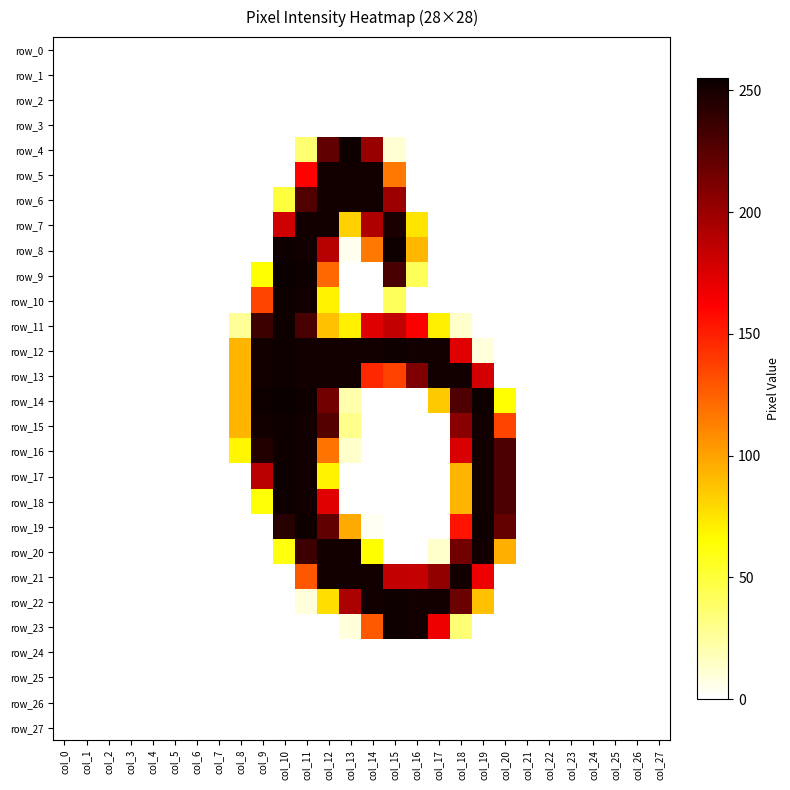

Reading left to right, extract all data points from this chart.

row_0: col_0=0	col_1=0	col_2=0	col_3=0	col_4=0	col_5=0	col_6=0	col_7=0	col_8=0	col_9=0	col_10=0	col_11=0	col_12=0	col_13=0	col_14=0	col_15=0	col_16=0	col_17=0	col_18=0	col_19=0	col_20=0	col_21=0	col_22=0	col_23=0	col_24=0	col_25=0	col_26=0	col_27=0
row_1: col_0=0	col_1=0	col_2=0	col_3=0	col_4=0	col_5=0	col_6=0	col_7=0	col_8=0	col_9=0	col_10=0	col_11=0	col_12=0	col_13=0	col_14=0	col_15=0	col_16=0	col_17=0	col_18=0	col_19=0	col_20=0	col_21=0	col_22=0	col_23=0	col_24=0	col_25=0	col_26=0	col_27=0
row_2: col_0=0	col_1=0	col_2=0	col_3=0	col_4=0	col_5=0	col_6=0	col_7=0	col_8=0	col_9=0	col_10=0	col_11=0	col_12=0	col_13=0	col_14=0	col_15=0	col_16=0	col_17=0	col_18=0	col_19=0	col_20=0	col_21=0	col_22=0	col_23=0	col_24=0	col_25=0	col_26=0	col_27=0
row_3: col_0=0	col_1=0	col_2=0	col_3=0	col_4=0	col_5=0	col_6=0	col_7=0	col_8=0	col_9=0	col_10=0	col_11=0	col_12=0	col_13=0	col_14=0	col_15=0	col_16=0	col_17=0	col_18=0	col_19=0	col_20=0	col_21=0	col_22=0	col_23=0	col_24=0	col_25=0	col_26=0	col_27=0
row_4: col_0=0	col_1=0	col_2=0	col_3=0	col_4=0	col_5=0	col_6=0	col_7=0	col_8=0	col_9=0	col_10=0	col_11=36	col_12=222	col_13=253	col_14=201	col_15=11	col_16=0	col_17=0	col_18=0	col_19=0	col_20=0	col_21=0	col_22=0	col_23=0	col_24=0	col_25=0	col_26=0	col_27=0
row_5: col_0=0	col_1=0	col_2=0	col_3=0	col_4=0	col_5=0	col_6=0	col_7=0	col_8=0	col_9=0	col_10=0	col_11=161	col_12=252	col_13=252	col_14=252	col_15=116	col_16=0	col_17=0	col_18=0	col_19=0	col_20=0	col_21=0	col_22=0	col_23=0	col_24=0	col_25=0	col_26=0	col_27=0
row_6: col_0=0	col_1=0	col_2=0	col_3=0	col_4=0	col_5=0	col_6=0	col_7=0	col_8=0	col_9=0	col_10=49	col_11=228	col_12=252	col_13=252	col_14=252	col_15=199	col_16=0	col_17=0	col_18=0	col_19=0	col_20=0	col_21=0	col_22=0	col_23=0	col_24=0	col_25=0	col_26=0	col_27=0
row_7: col_0=0	col_1=0	col_2=0	col_3=0	col_4=0	col_5=0	col_6=0	col_7=0	col_8=0	col_9=0	col_10=180	col_11=252	col_12=252	col_13=82	col_14=192	col_15=249	col_16=75	col_17=0	col_18=0	col_19=0	col_20=0	col_21=0	col_22=0	col_23=0	col_24=0	col_25=0	col_26=0	col_27=0
row_8: col_0=0	col_1=0	col_2=0	col_3=0	col_4=0	col_5=0	col_6=0	col_7=0	col_8=0	col_9=0	col_10=253	col_11=252	col_12=189	col_13=4	col_14=116	col_15=253	col_16=92	col_17=0	col_18=0	col_19=0	col_20=0	col_21=0	col_22=0	col_23=0	col_24=0	col_25=0	col_26=0	col_27=0
row_9: col_0=0	col_1=0	col_2=0	col_3=0	col_4=0	col_5=0	col_6=0	col_7=0	col_8=0	col_9=64	col_10=255	col_11=253	col_12=122	col_13=0	col_14=0	col_15=231	col_16=42	col_17=0	col_18=0	col_19=0	col_20=0	col_21=0	col_22=0	col_23=0	col_24=0	col_25=0	col_26=0	col_27=0
row_10: col_0=0	col_1=0	col_2=0	col_3=0	col_4=0	col_5=0	col_6=0	col_7=0	col_8=0	col_9=136	col_10=253	col_11=252	col_12=69	col_13=0	col_14=0	col_15=42	col_16=0	col_17=0	col_18=0	col_19=0	col_20=0	col_21=0	col_22=0	col_23=0	col_24=0	col_25=0	col_26=0	col_27=0
row_11: col_0=0	col_1=0	col_2=0	col_3=0	col_4=0	col_5=0	col_6=0	col_7=0	col_8=26	col_9=236	col_10=253	col_11=231	col_12=88	col_13=70	col_14=174	col_15=185	col_16=163	col_17=70	col_18=13	col_19=0	col_20=0	col_21=0	col_22=0	col_23=0	col_24=0	col_25=0	col_26=0	col_27=0
row_12: col_0=0	col_1=0	col_2=0	col_3=0	col_4=0	col_5=0	col_6=0	col_7=0	col_8=93	col_9=252	col_10=253	col_11=252	col_12=252	col_13=252	col_14=252	col_15=253	col_16=252	col_17=252	col_18=173	col_19=9	col_20=0	col_21=0	col_22=0	col_23=0	col_24=0	col_25=0	col_26=0	col_27=0
row_13: col_0=0	col_1=0	col_2=0	col_3=0	col_4=0	col_5=0	col_6=0	col_7=0	col_8=93	col_9=252	col_10=253	col_11=252	col_12=252	col_13=252	col_14=147	col_15=137	col_16=211	col_17=252	col_18=252	col_19=179	col_20=0	col_21=0	col_22=0	col_23=0	col_24=0	col_25=0	col_26=0	col_27=0
row_14: col_0=0	col_1=0	col_2=0	col_3=0	col_4=0	col_5=0	col_6=0	col_7=0	col_8=93	col_9=253	col_10=255	col_11=253	col_12=215	col_13=21	col_14=0	col_15=0	col_16=0	col_17=85	col_18=229	col_19=253	col_20=64	col_21=0	col_22=0	col_23=0	col_24=0	col_25=0	col_26=0	col_27=0
row_15: col_0=0	col_1=0	col_2=0	col_3=0	col_4=0	col_5=0	col_6=0	col_7=0	col_8=93	col_9=252	col_10=253	col_11=252	col_12=227	col_13=29	col_14=0	col_15=0	col_16=0	col_17=0	col_18=207	col_19=252	col_20=136	col_21=0	col_22=0	col_23=0	col_24=0	col_25=0	col_26=0	col_27=0
row_16: col_0=0	col_1=0	col_2=0	col_3=0	col_4=0	col_5=0	col_6=0	col_7=0	col_8=68	col_9=246	col_10=253	col_11=252	col_12=118	col_13=13	col_14=0	col_15=0	col_16=0	col_17=0	col_18=176	col_19=252	col_20=230	col_21=0	col_22=0	col_23=0	col_24=0	col_25=0	col_26=0	col_27=0
row_17: col_0=0	col_1=0	col_2=0	col_3=0	col_4=0	col_5=0	col_6=0	col_7=0	col_8=0	col_9=188	col_10=253	col_11=252	col_12=69	col_13=0	col_14=0	col_15=0	col_16=0	col_17=0	col_18=93	col_19=252	col_20=230	col_21=0	col_22=0	col_23=0	col_24=0	col_25=0	col_26=0	col_27=0
row_18: col_0=0	col_1=0	col_2=0	col_3=0	col_4=0	col_5=0	col_6=0	col_7=0	col_8=0	col_9=63	col_10=253	col_11=252	col_12=173	col_13=0	col_14=0	col_15=0	col_16=0	col_17=0	col_18=93	col_19=252	col_20=230	col_21=0	col_22=0	col_23=0	col_24=0	col_25=0	col_26=0	col_27=0
row_19: col_0=0	col_1=0	col_2=0	col_3=0	col_4=0	col_5=0	col_6=0	col_7=0	col_8=0	col_9=0	col_10=244	col_11=253	col_12=222	col_13=97	col_14=3	col_15=0	col_16=0	col_17=0	col_18=155	col_19=253	col_20=221	col_21=0	col_22=0	col_23=0	col_24=0	col_25=0	col_26=0	col_27=0
row_20: col_0=0	col_1=0	col_2=0	col_3=0	col_4=0	col_5=0	col_6=0	col_7=0	col_8=0	col_9=0	col_10=61	col_11=236	col_12=252	col_13=252	col_14=65	col_15=0	col_16=0	col_17=13	col_18=215	col_19=252	col_20=95	col_21=0	col_22=0	col_23=0	col_24=0	col_25=0	col_26=0	col_27=0
row_21: col_0=0	col_1=0	col_2=0	col_3=0	col_4=0	col_5=0	col_6=0	col_7=0	col_8=0	col_9=0	col_10=0	col_11=129	col_12=252	col_13=252	col_14=252	col_15=185	col_16=184	col_17=203	col_18=252	col_19=168	col_20=0	col_21=0	col_22=0	col_23=0	col_24=0	col_25=0	col_26=0	col_27=0
row_22: col_0=0	col_1=0	col_2=0	col_3=0	col_4=0	col_5=0	col_6=0	col_7=0	col_8=0	col_9=0	col_10=0	col_11=9	col_12=77	col_13=194	col_14=252	col_15=253	col_16=252	col_17=252	col_18=218	col_19=88	col_20=0	col_21=0	col_22=0	col_23=0	col_24=0	col_25=0	col_26=0	col_27=0
row_23: col_0=0	col_1=0	col_2=0	col_3=0	col_4=0	col_5=0	col_6=0	col_7=0	col_8=0	col_9=0	col_10=0	col_11=0	col_12=0	col_13=9	col_14=128	col_15=253	col_16=252	col_17=168	col_18=35	col_19=0	col_20=0	col_21=0	col_22=0	col_23=0	col_24=0	col_25=0	col_26=0	col_27=0
row_24: col_0=0	col_1=0	col_2=0	col_3=0	col_4=0	col_5=0	col_6=0	col_7=0	col_8=0	col_9=0	col_10=0	col_11=0	col_12=0	col_13=0	col_14=0	col_15=0	col_16=0	col_17=0	col_18=0	col_19=0	col_20=0	col_21=0	col_22=0	col_23=0	col_24=0	col_25=0	col_26=0	col_27=0
row_25: col_0=0	col_1=0	col_2=0	col_3=0	col_4=0	col_5=0	col_6=0	col_7=0	col_8=0	col_9=0	col_10=0	col_11=0	col_12=0	col_13=0	col_14=0	col_15=0	col_16=0	col_17=0	col_18=0	col_19=0	col_20=0	col_21=0	col_22=0	col_23=0	col_24=0	col_25=0	col_26=0	col_27=0
row_26: col_0=0	col_1=0	col_2=0	col_3=0	col_4=0	col_5=0	col_6=0	col_7=0	col_8=0	col_9=0	col_10=0	col_11=0	col_12=0	col_13=0	col_14=0	col_15=0	col_16=0	col_17=0	col_18=0	col_19=0	col_20=0	col_21=0	col_22=0	col_23=0	col_24=0	col_25=0	col_26=0	col_27=0
row_27: col_0=0	col_1=0	col_2=0	col_3=0	col_4=0	col_5=0	col_6=0	col_7=0	col_8=0	col_9=0	col_10=0	col_11=0	col_12=0	col_13=0	col_14=0	col_15=0	col_16=0	col_17=0	col_18=0	col_19=0	col_20=0	col_21=0	col_22=0	col_23=0	col_24=0	col_25=0	col_26=0	col_27=0